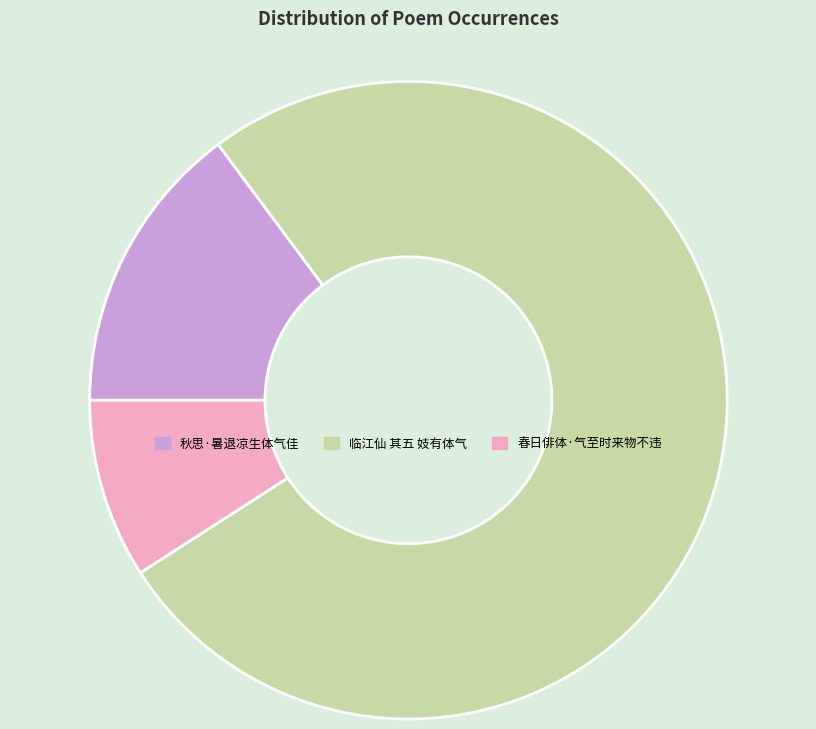

Is the sum of 春日俳体·气至时来物不违 and 临江仙 其五 妓有体气 greater than half?

Yes